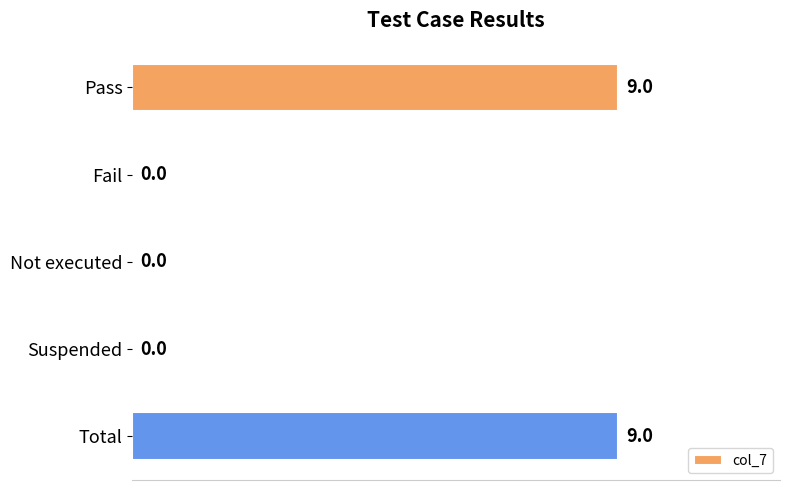

How many values are between 0 and 9?

5